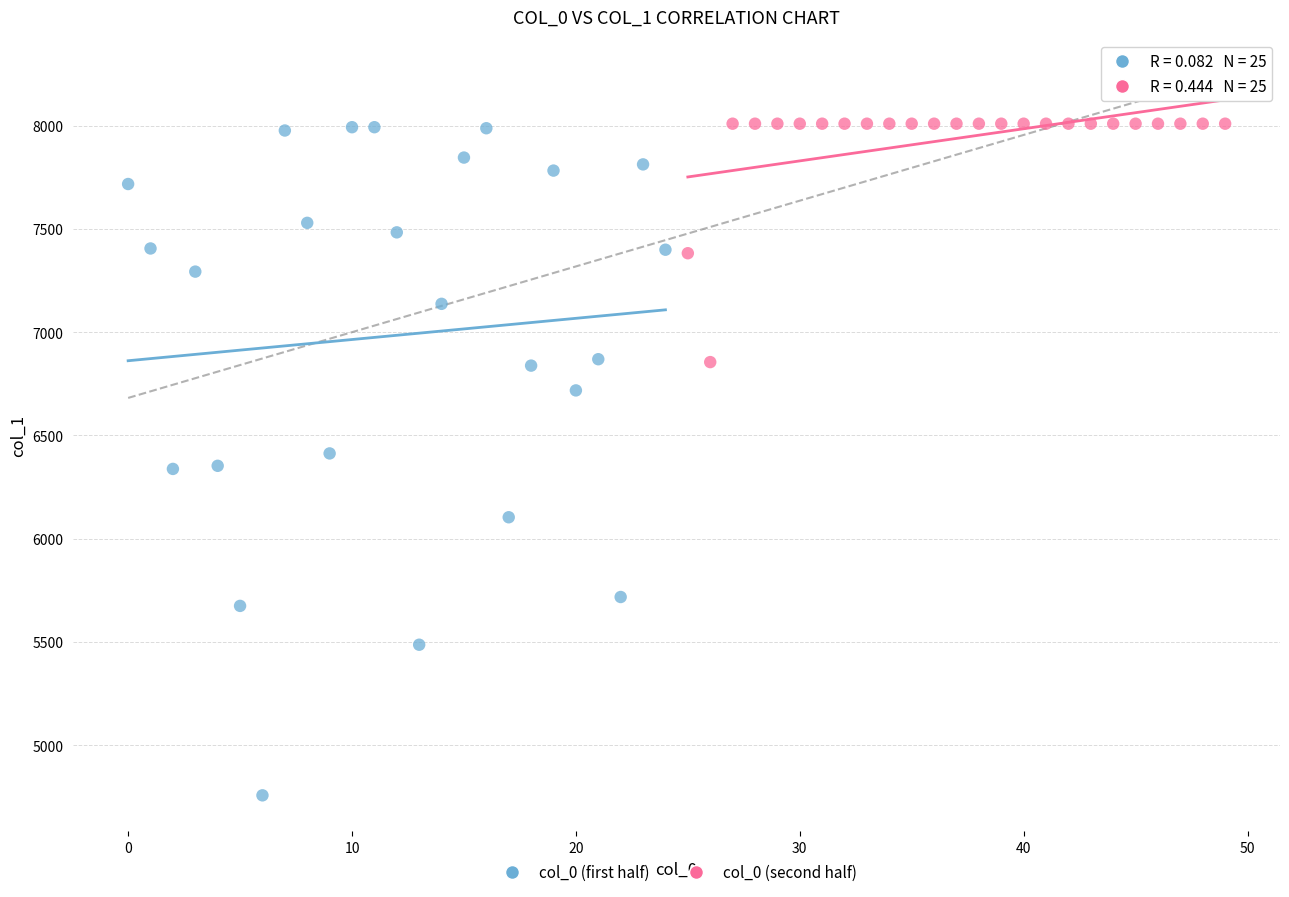

Which series contains the lowest Y value?

col_0 (first half)